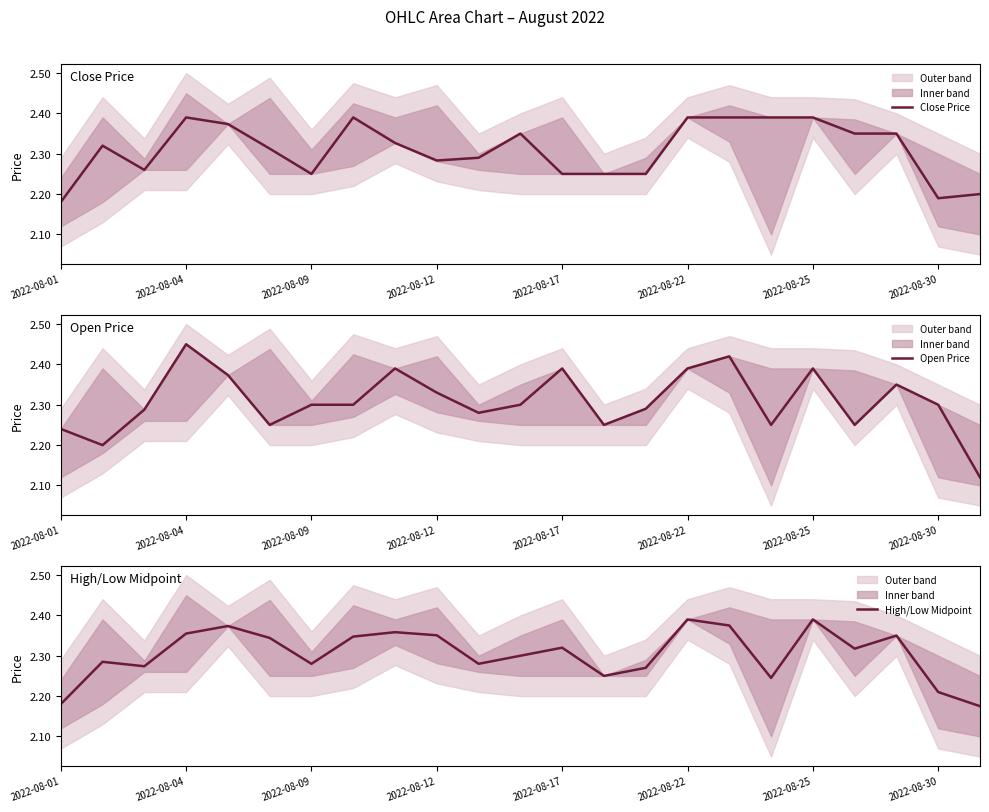

What are all the series names shown in the legend?

Close Price, Open Price, High/Low Midpoint